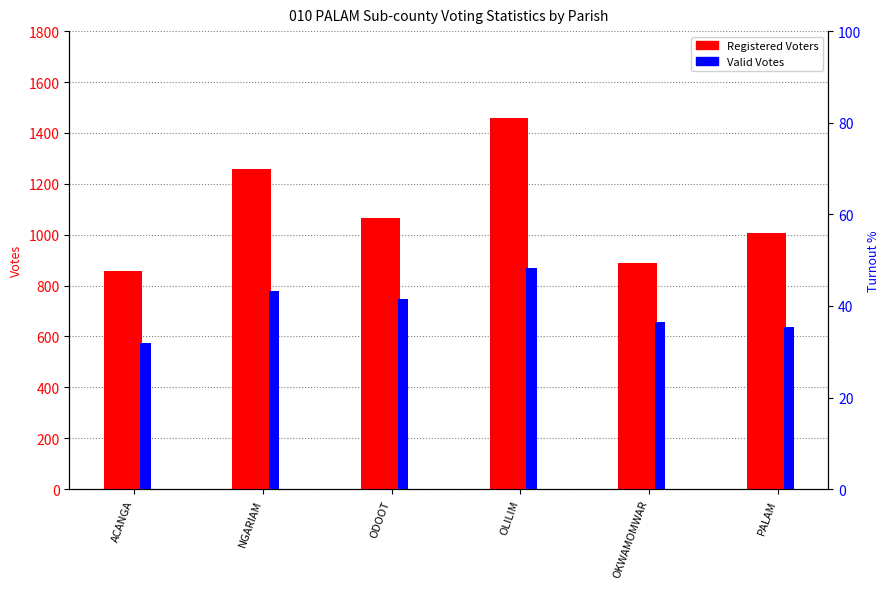

At which label does Registered Voters reach its peak?

OLILIM